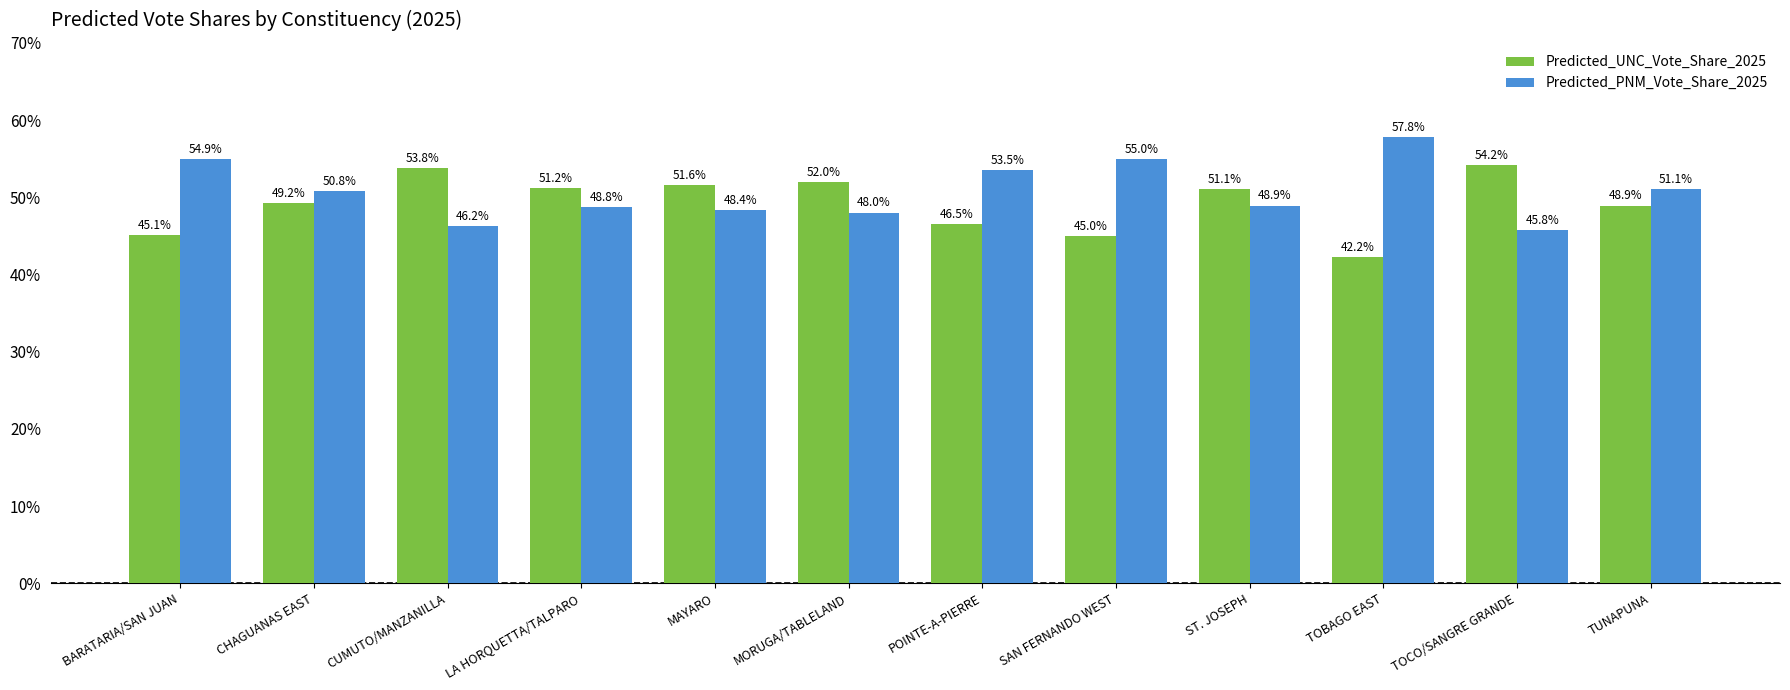

Reading left to right, what are all the values shown in this chart?

Predicted_UNC_Vote_Share_2025: BARATARIA/SAN JUAN=0.5	CHAGUANAS EAST=0.5	CUMUTO/MANZANILLA=0.5	LA HORQUETTA/TALPARO=0.5	MAYARO=0.5	MORUGA/TABLELAND=0.5	POINTE-A-PIERRE=0.5	SAN FERNANDO WEST=0.5	ST. JOSEPH=0.5	TOBAGO EAST=0.4	TOCO/SANGRE GRANDE=0.5	TUNAPUNA=0.5
Predicted_PNM_Vote_Share_2025: BARATARIA/SAN JUAN=0.5	CHAGUANAS EAST=0.5	CUMUTO/MANZANILLA=0.5	LA HORQUETTA/TALPARO=0.5	MAYARO=0.5	MORUGA/TABLELAND=0.5	POINTE-A-PIERRE=0.5	SAN FERNANDO WEST=0.5	ST. JOSEPH=0.5	TOBAGO EAST=0.6	TOCO/SANGRE GRANDE=0.5	TUNAPUNA=0.5